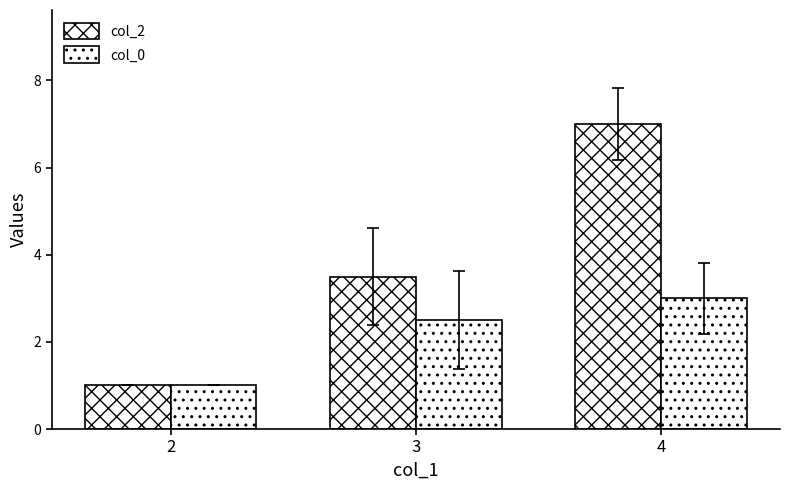

What is the value of the col_2 bar at the 3rd from the left?

7.0